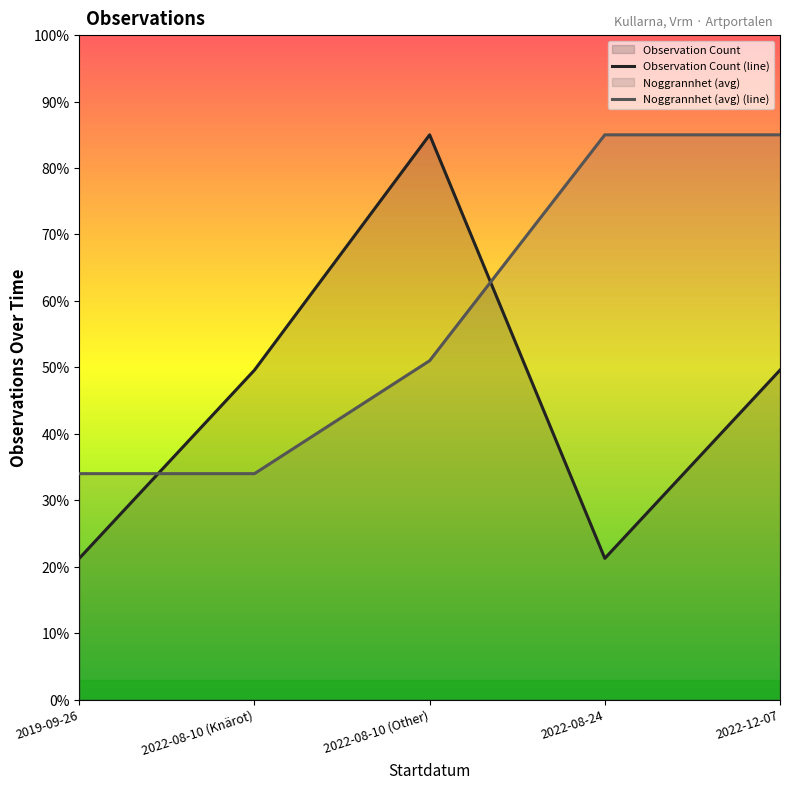

How many lines are shown in the chart?

2